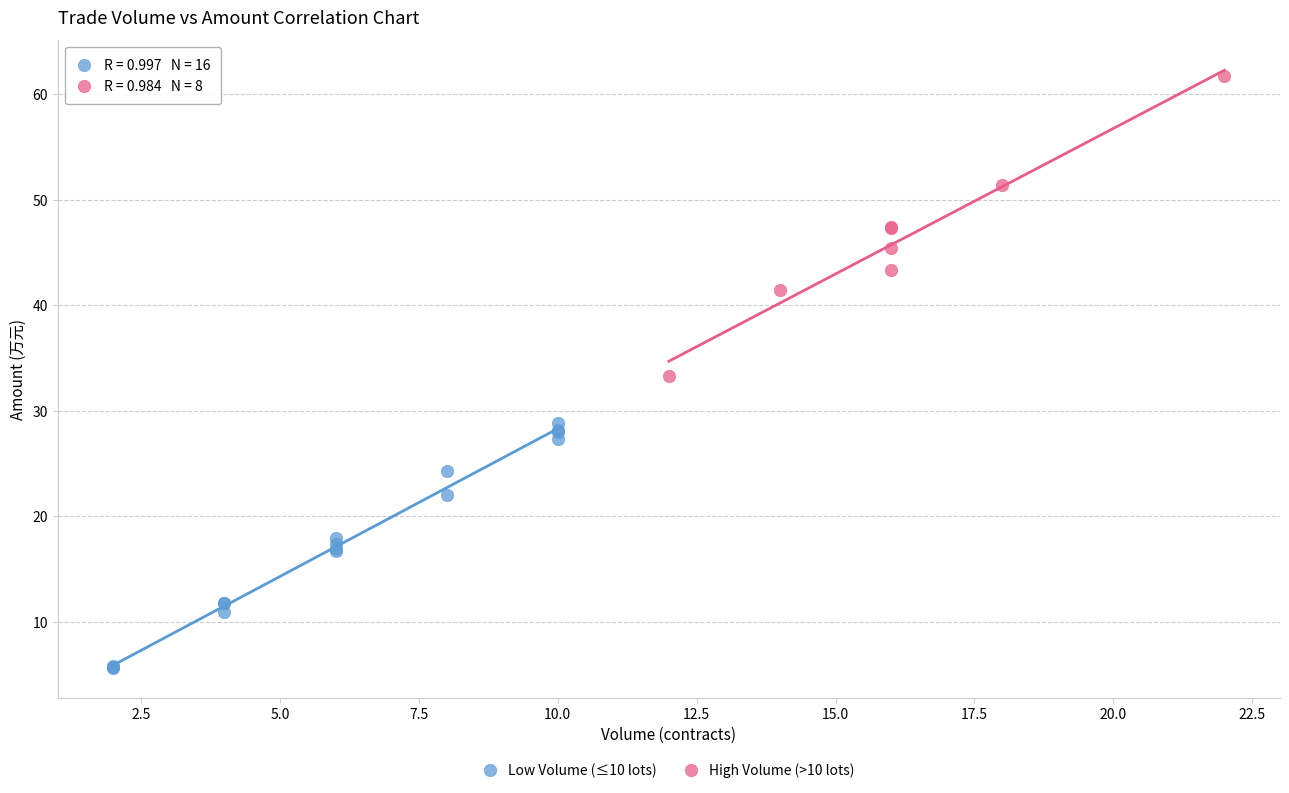

Which series reaches the maximum Y coordinate?

High Volume (>10 lots)